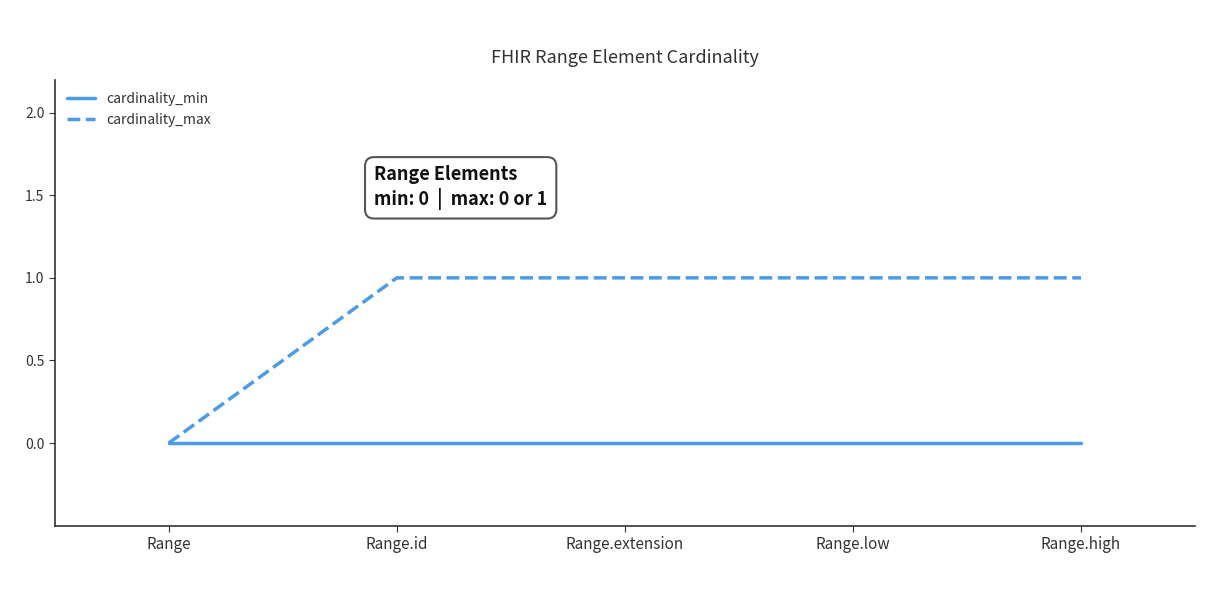

What is the difference between the cardinality_max values at Range and Range.high?

1